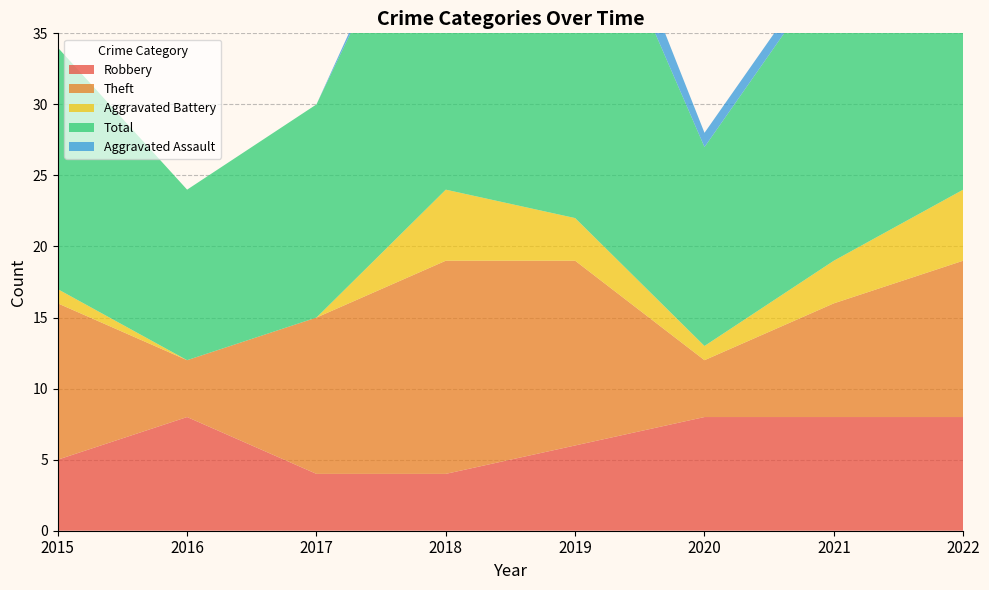

Reading left to right, extract all data points from this chart.

Robbery: 5	8	4	4	6	8	8	8
Theft: 11	4	11	15	13	4	8	11
Aggravated Battery: 1	0	0	5	3	1	3	5
Total: 17	12	15	25	26	14	21	25
Aggravated Assault: 0	0	0	1	3	1	1	0